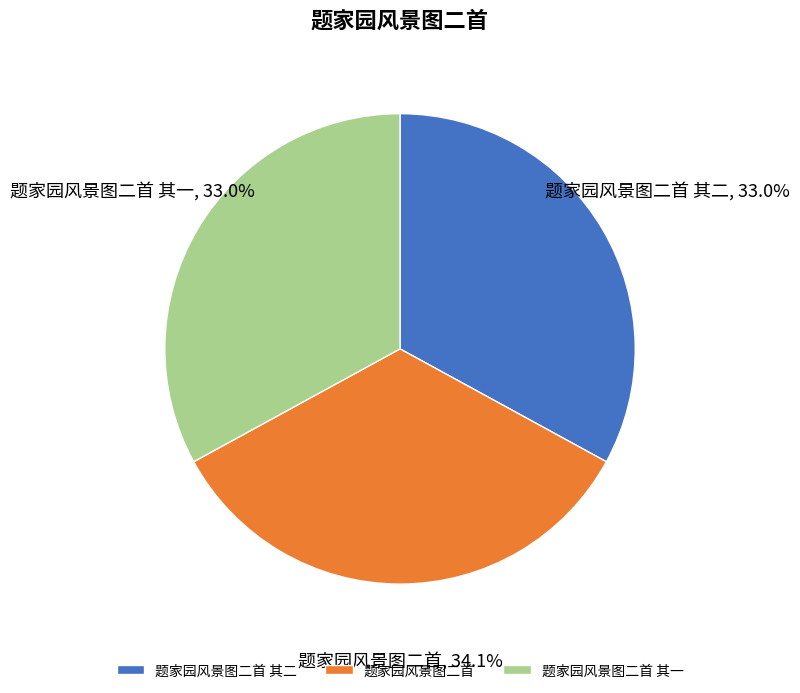

To the nearest percent, what percentage of the pie is 题家园风景图二首 其一?

33%